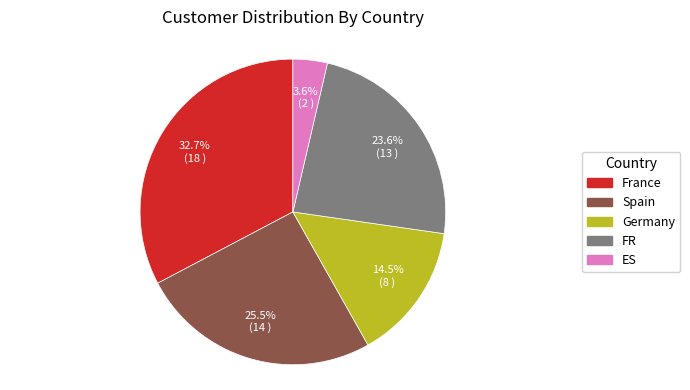

To the nearest percent, what portion does France represent?

33%